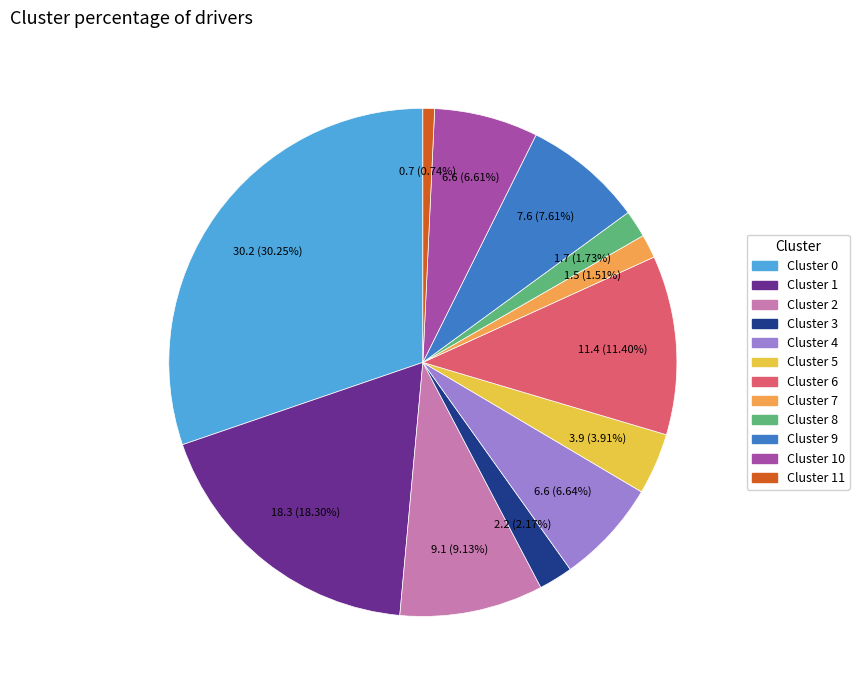

Is there a majority slice in this chart?

No